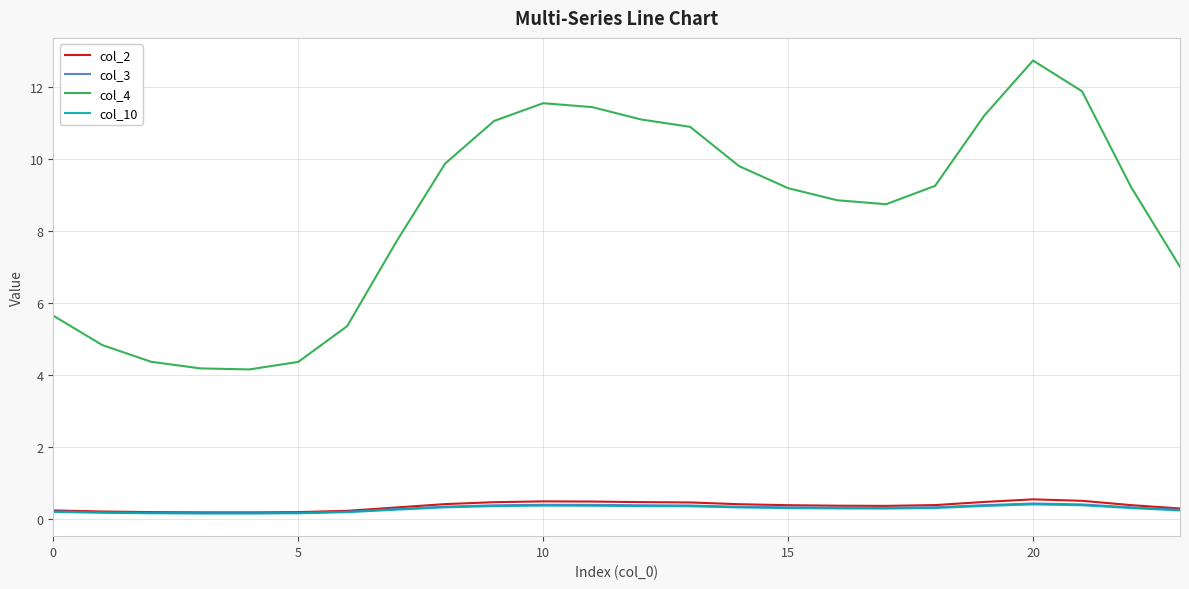

Which series has the largest total across all categories?

col_4